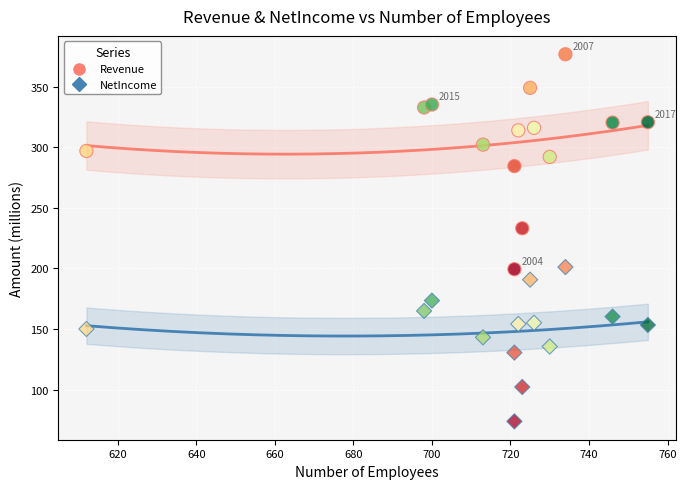

How many data points are displayed?

28